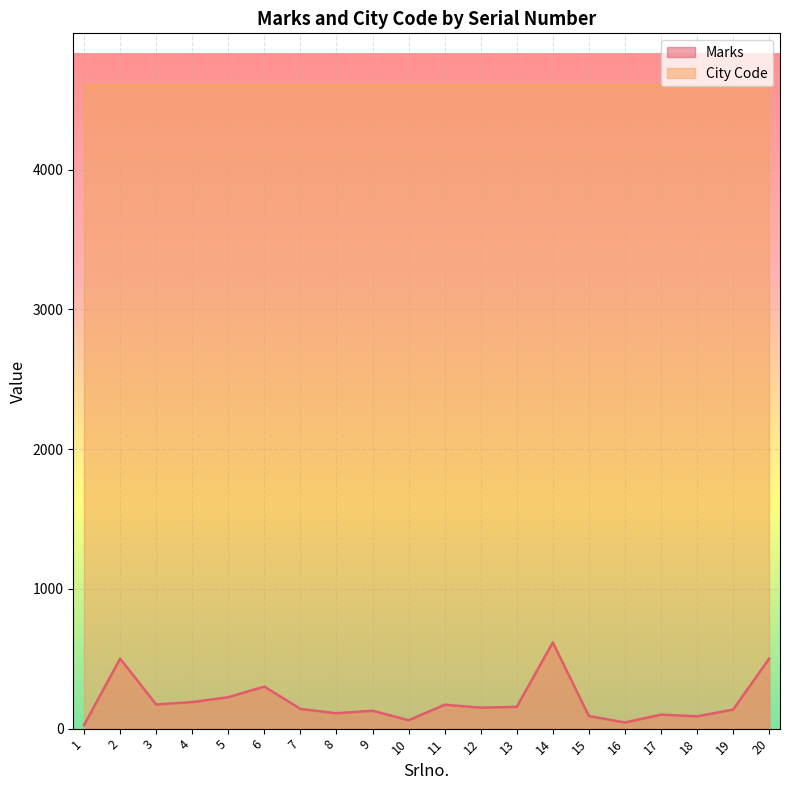

Rank the series by their average value, from highest to lowest.

City Code, Marks